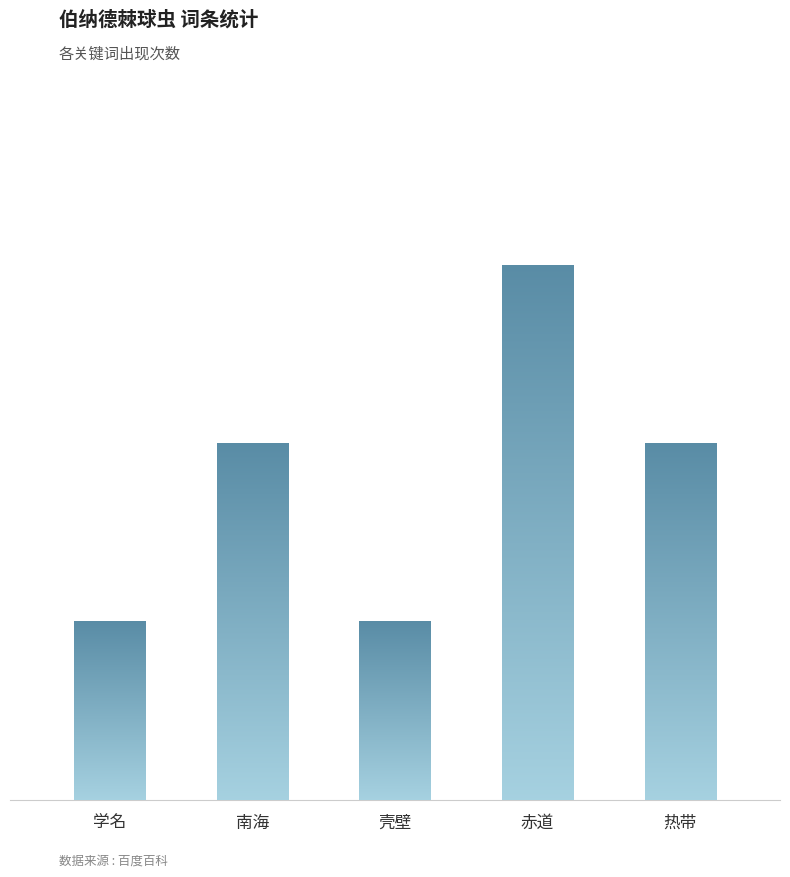

Between 赤道 and 学名, which is larger?

赤道